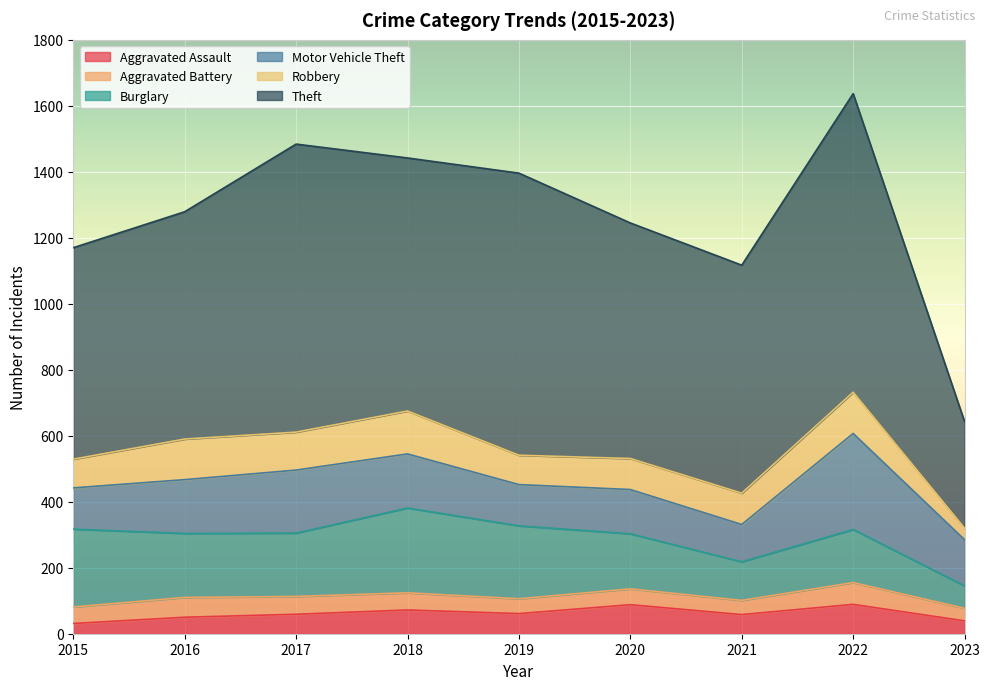

Is it true that Theft equals 371 at 2015?

False